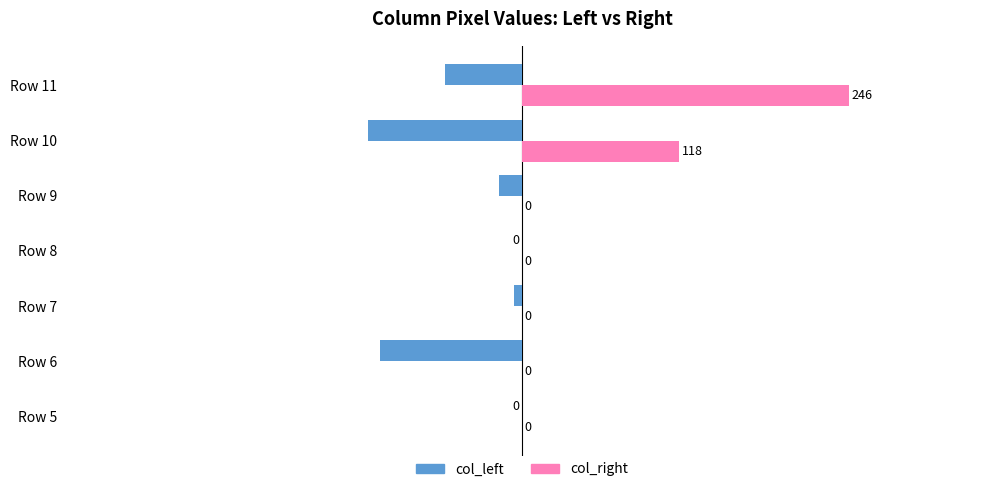

The col_right series shows -76 at Row 9. True or false?

False